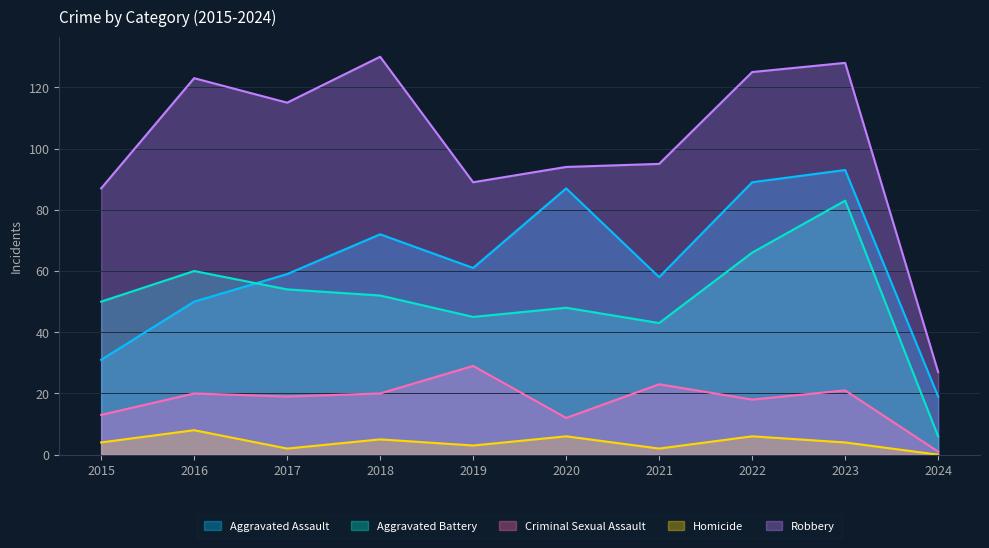

What is the sum of the Homicide values at 2021 and 2019?

5